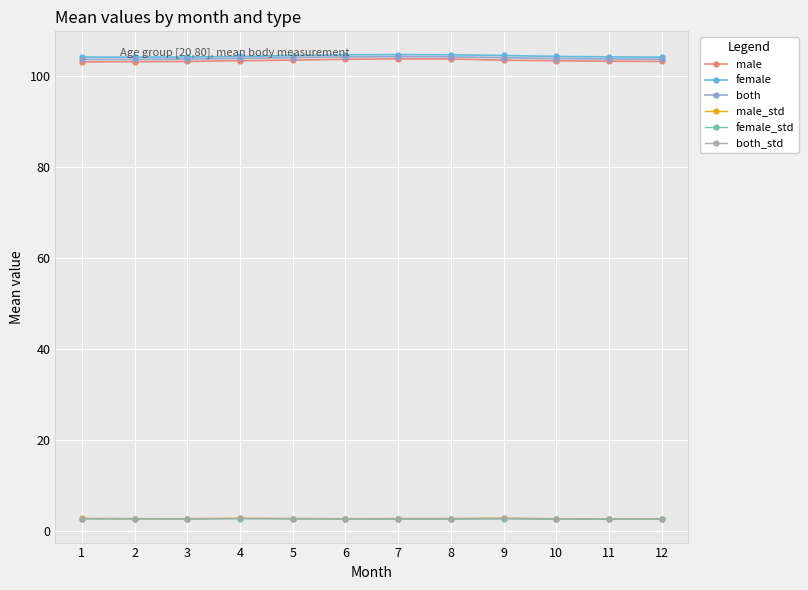

True or false: female_std and female cross at least once.

False